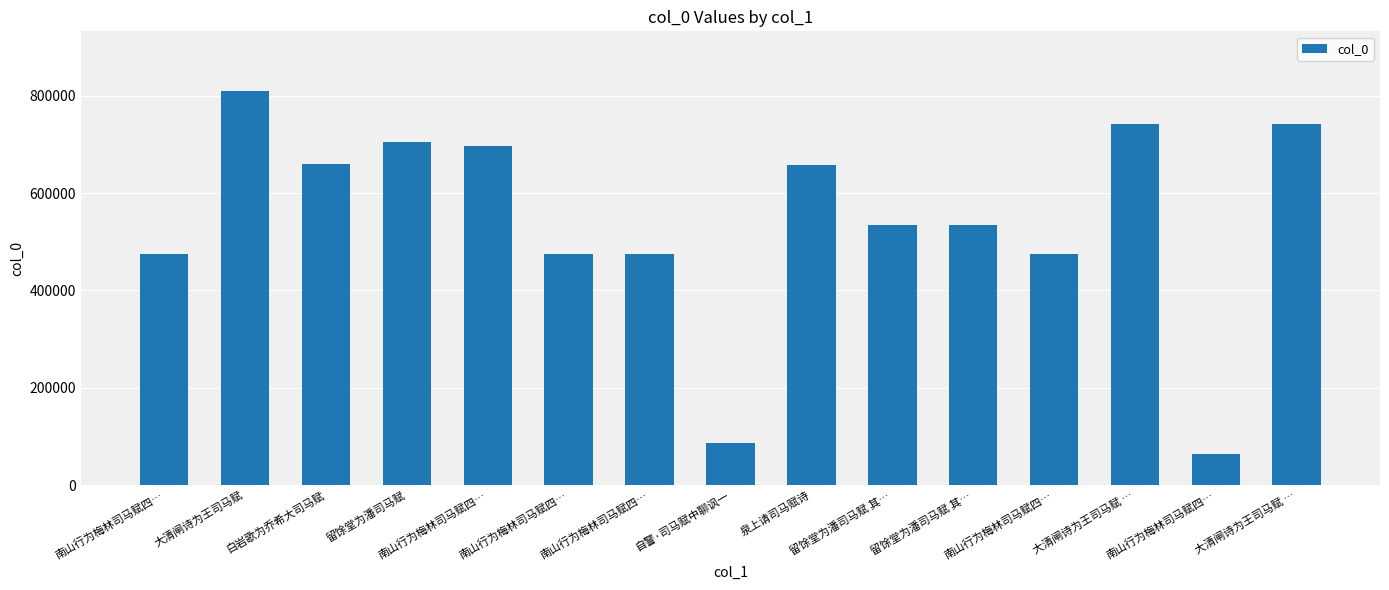

Are the bars horizontal?

No